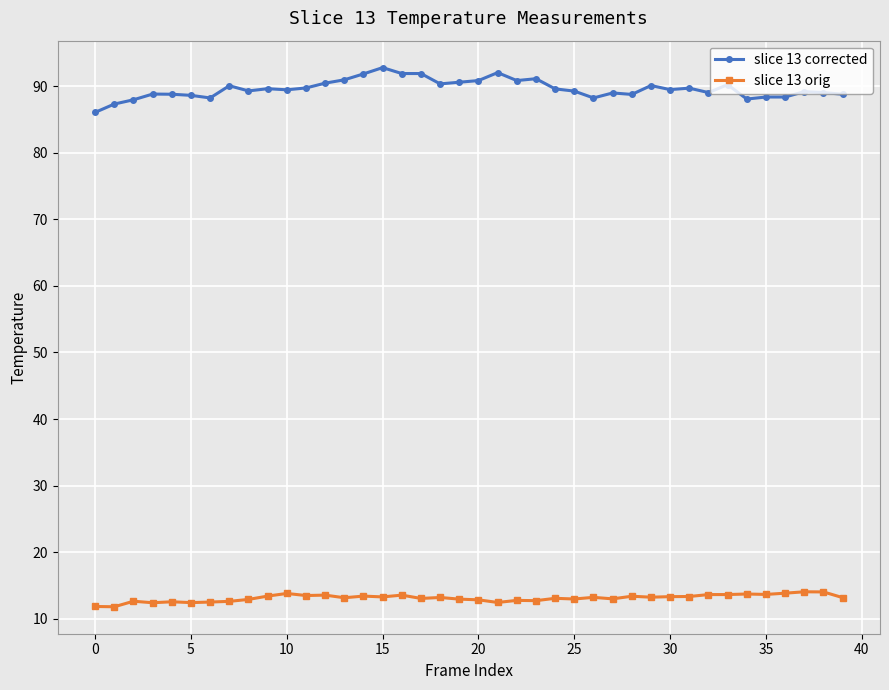

Which series has the largest range (max minus min)?

slice 13 corrected